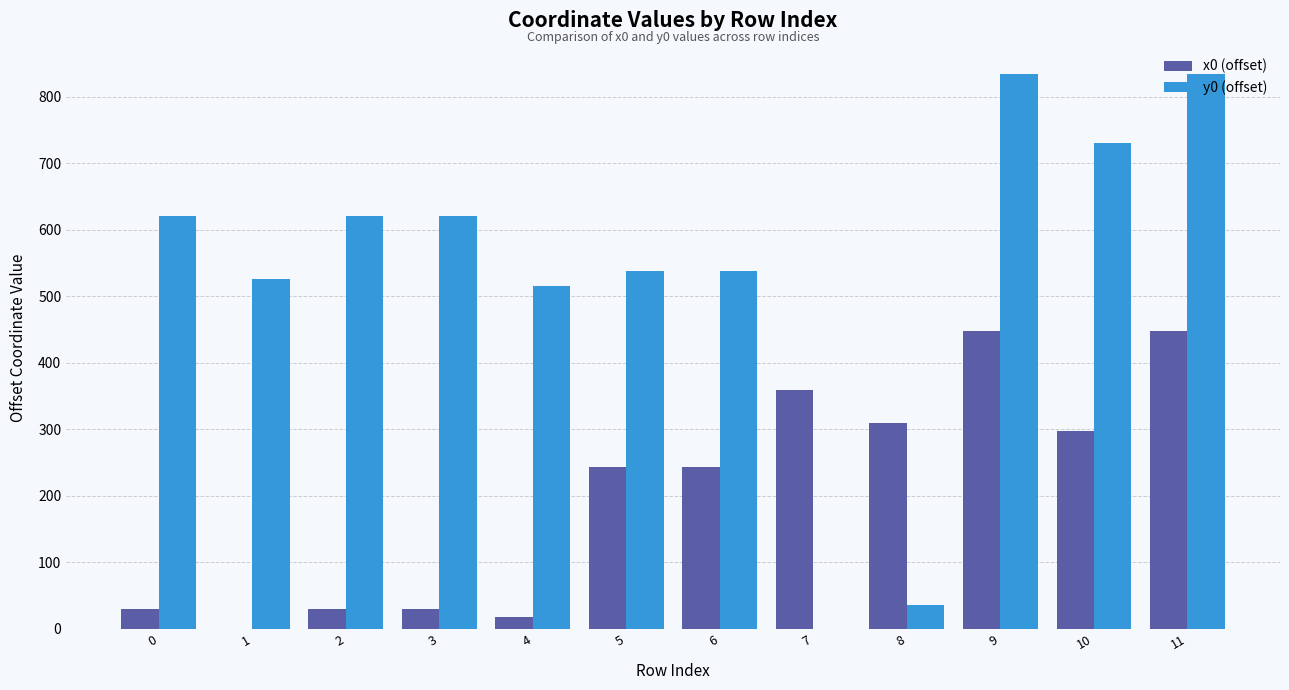

What is the total value across all series at 0?

649.6